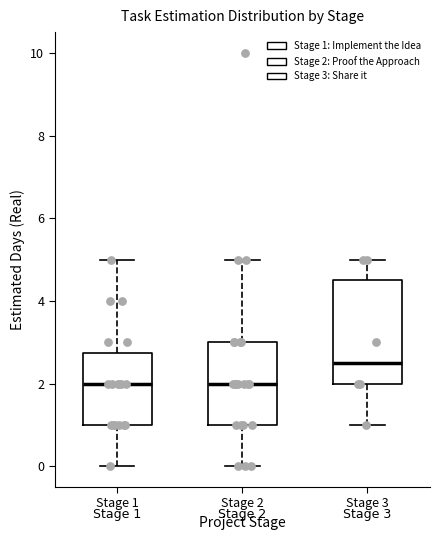

Which box has the highest median line?

Stage 3